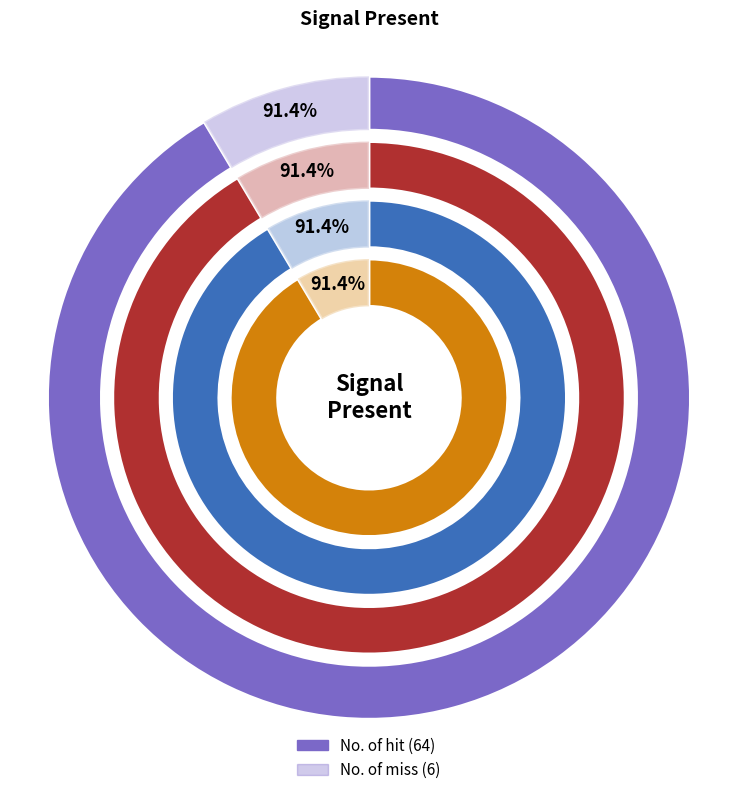

To the nearest percent, what portion does No. of hit represent?

91%